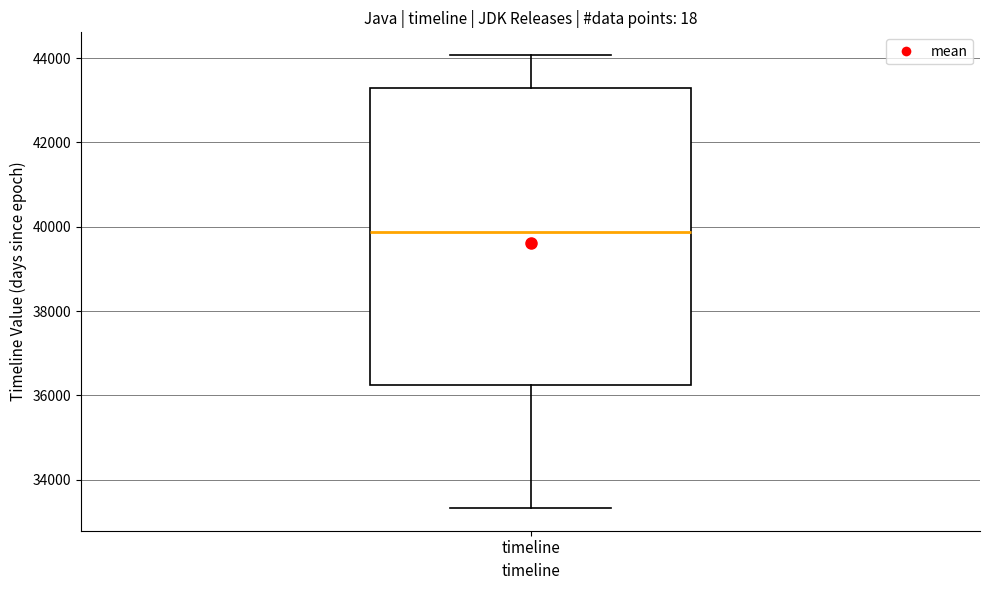

Where does the median line of the box for timeline sit on the y-axis? The values are not printed on the chart, so give them approximately, as read against the axis.

39800